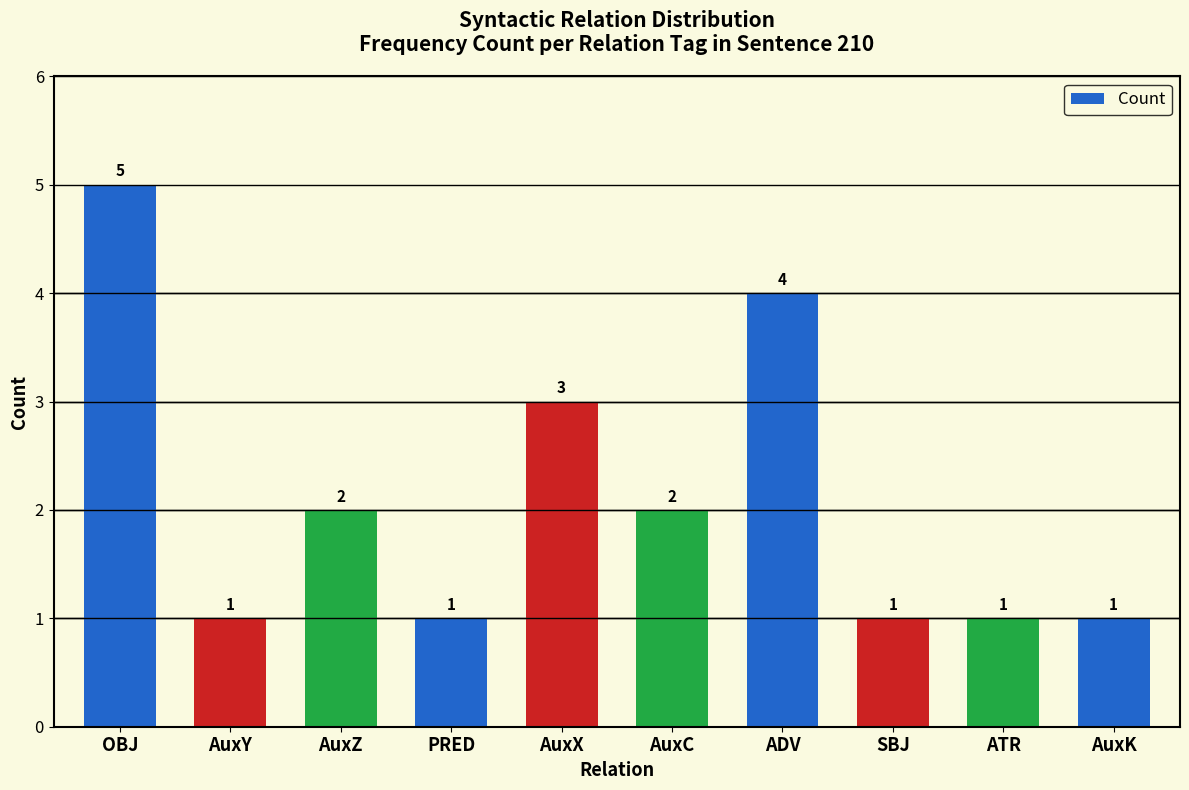

What is the sum of the values at ATR and AuxZ?

3